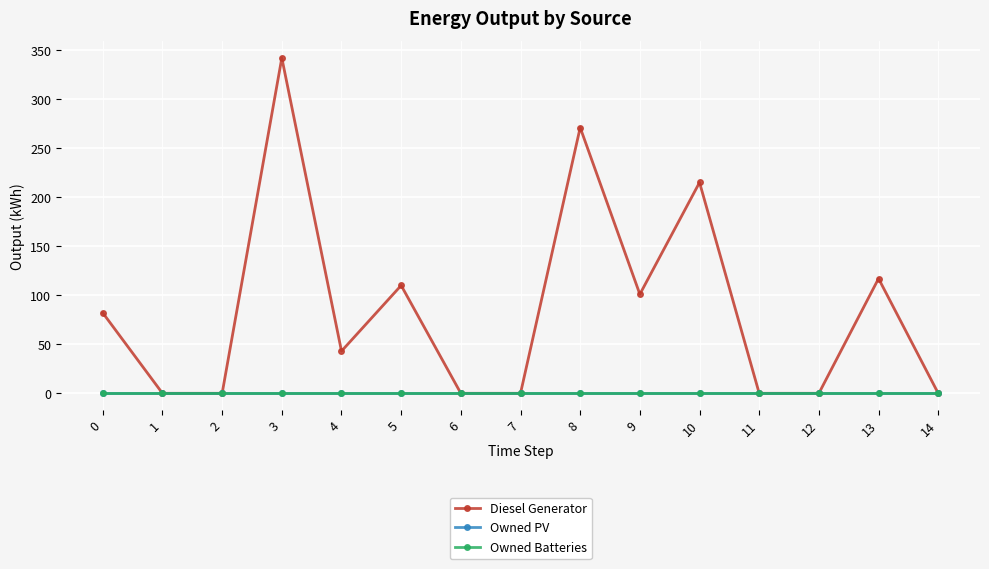

True or false: Owned Batteries and Owned PV cross at least once.

False